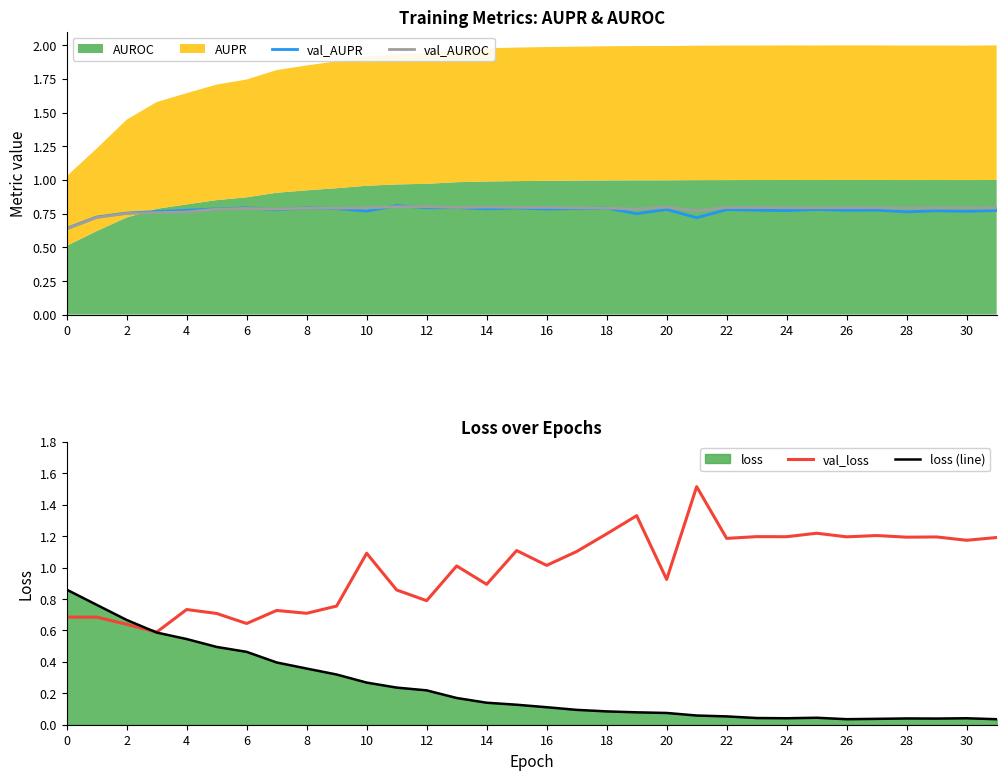

What is the value of the val_loss point at the 32nd from the left?

1.2